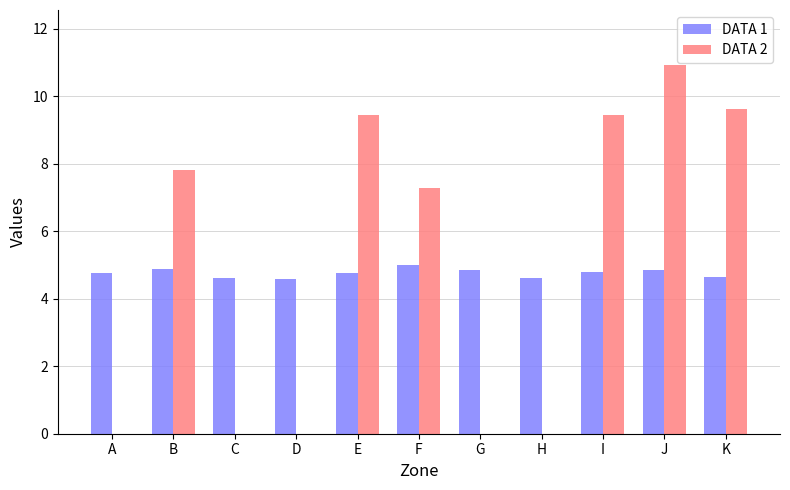

How many categories are shown in the chart?

11